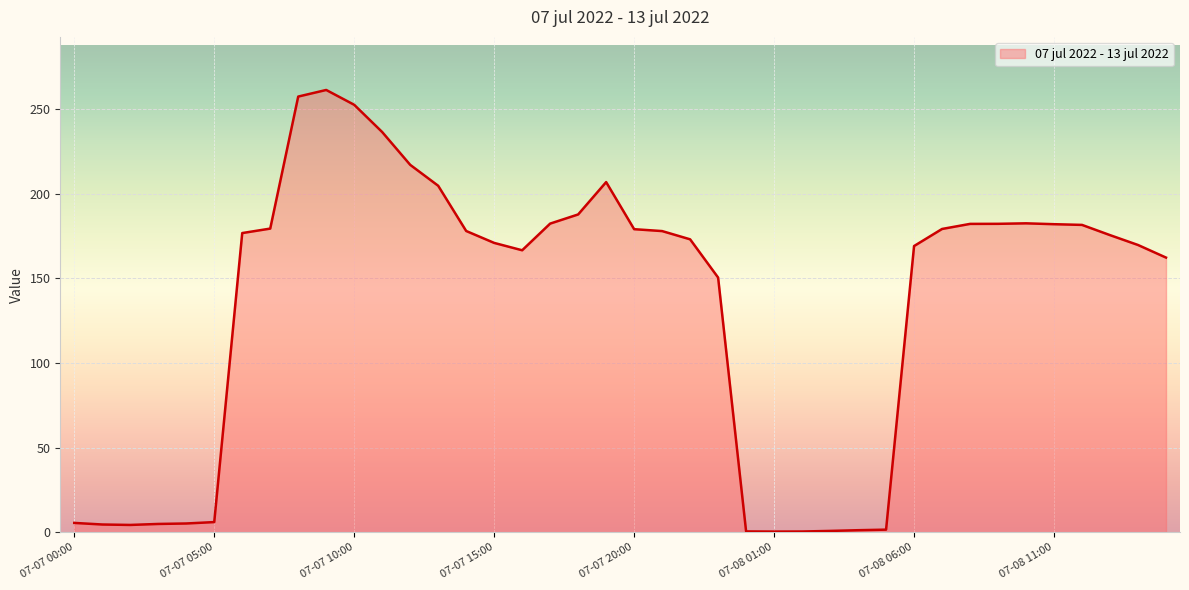

What is the difference between the maximum and minimum values?

261.0